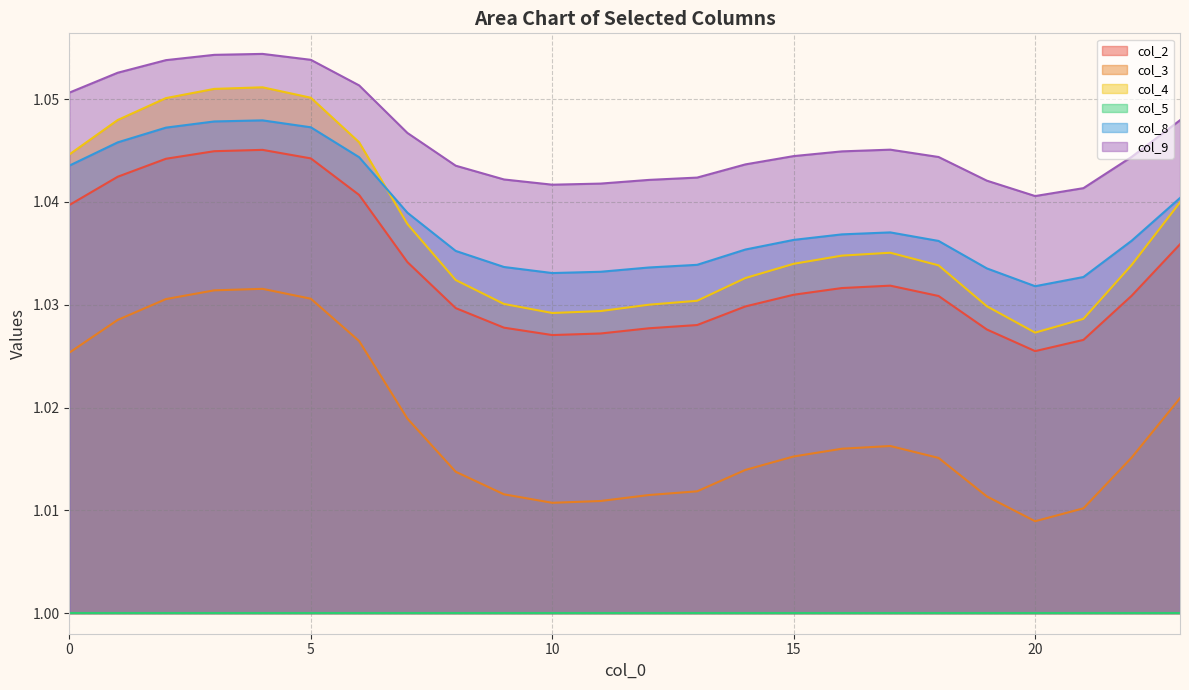

What is the total value across all series at 0?

6.2